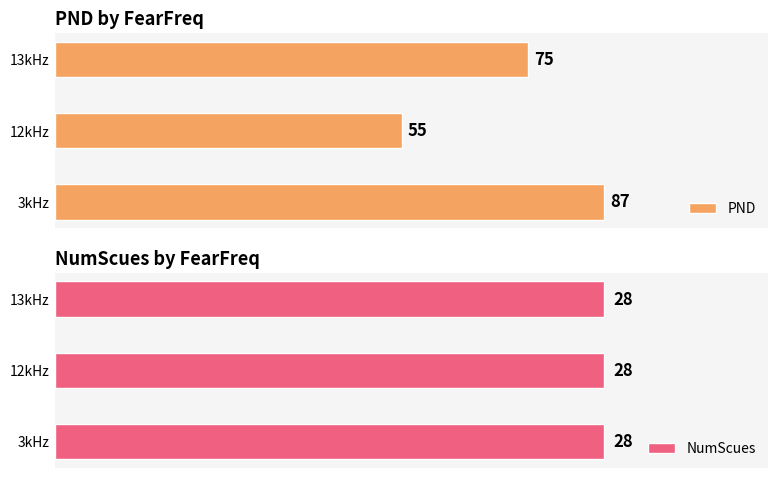

Where is PND nearest to the value 71?

13kHz